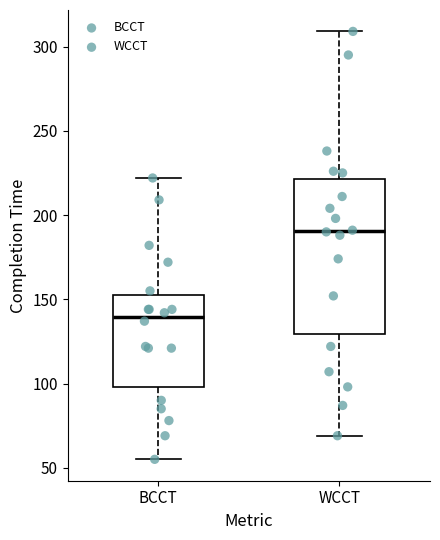

Reading left to right, transcribe this box plot: for each box, give where its median line is, the range the box spans, and where its two whiskers end, as read against the y-axis. The values are not printed on the chart, so give them approximately, as read against the axis.

BCCT: median 140, box 100 to 150, whiskers 55 to 220
WCCT: median 190, box 130 to 220, whiskers 70 to 310